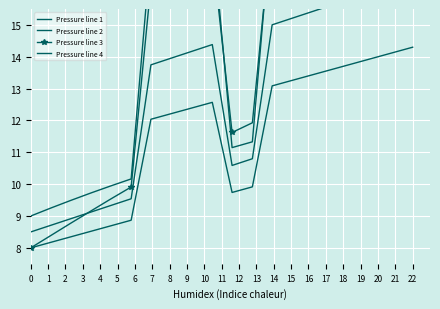

Which category has the highest value across all series?

22